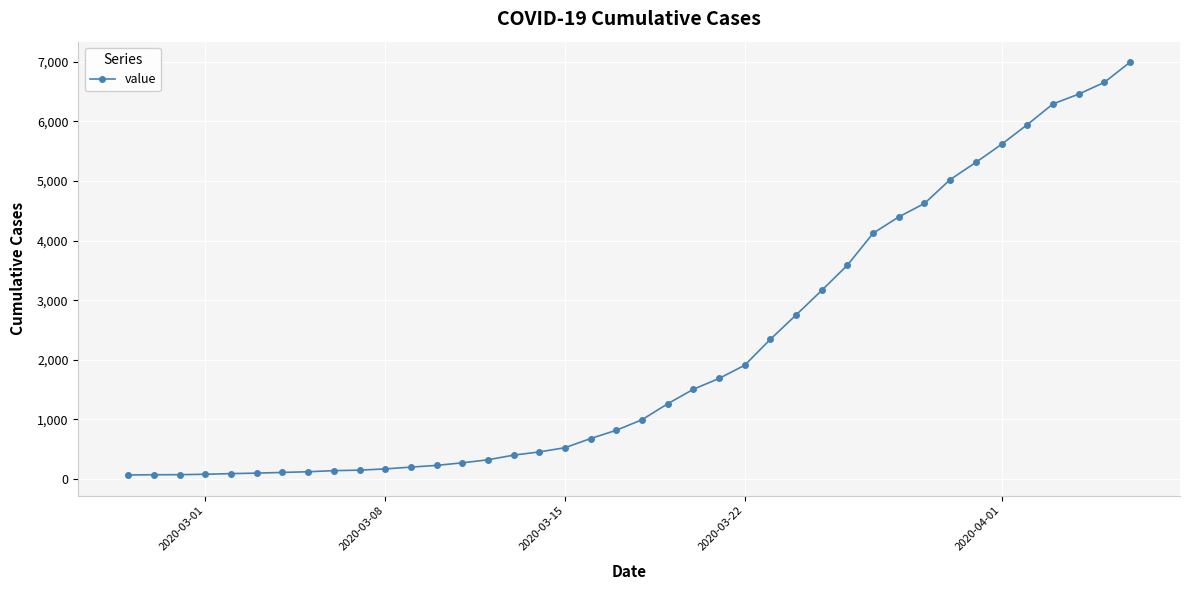

What is the maximum value shown in the chart?

6994